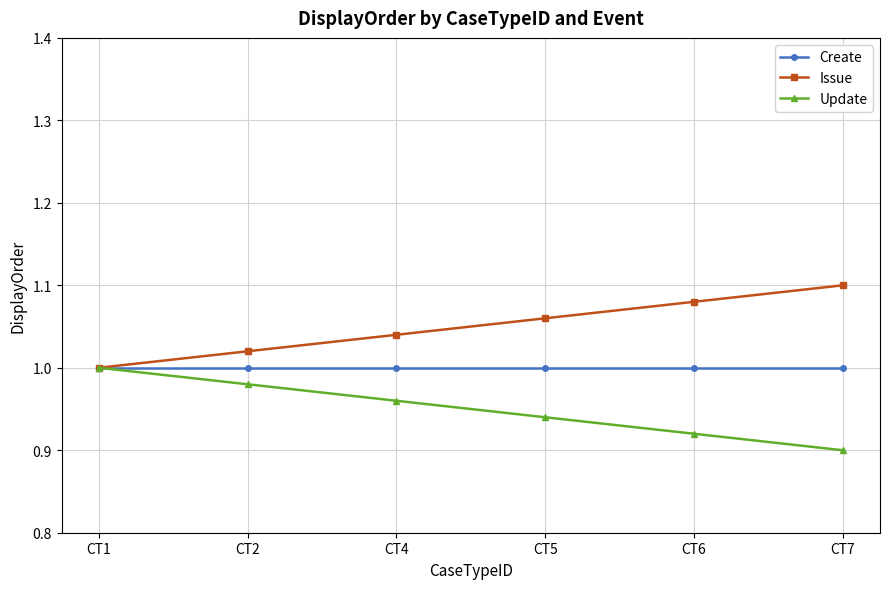

Rank the series at CT5 from highest to lowest value.

Issue, Create, Update